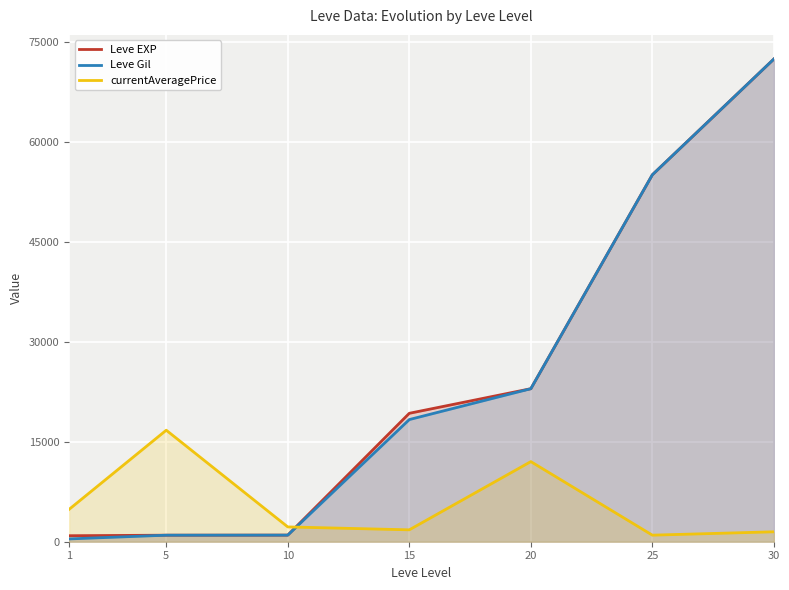

True or false: Leve Gil has more than 0 points higher than both neighbors.

False